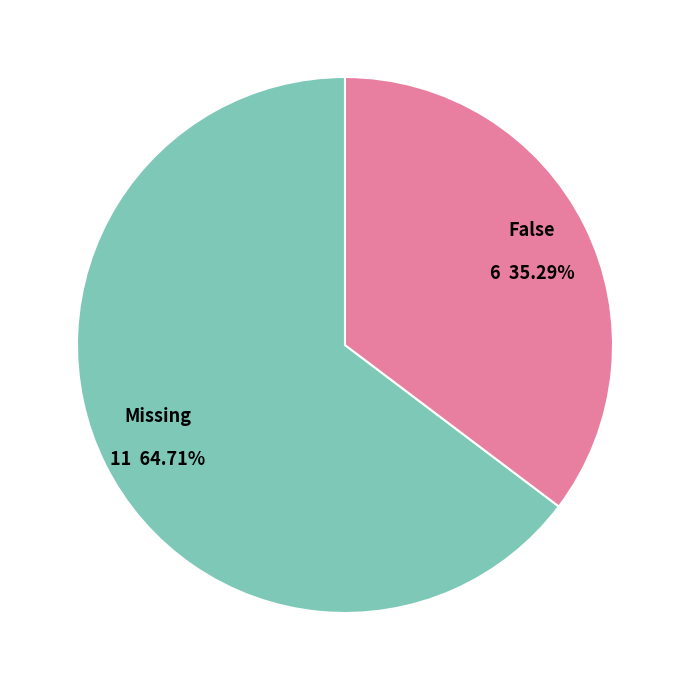

Count the number of slices in the pie.

2